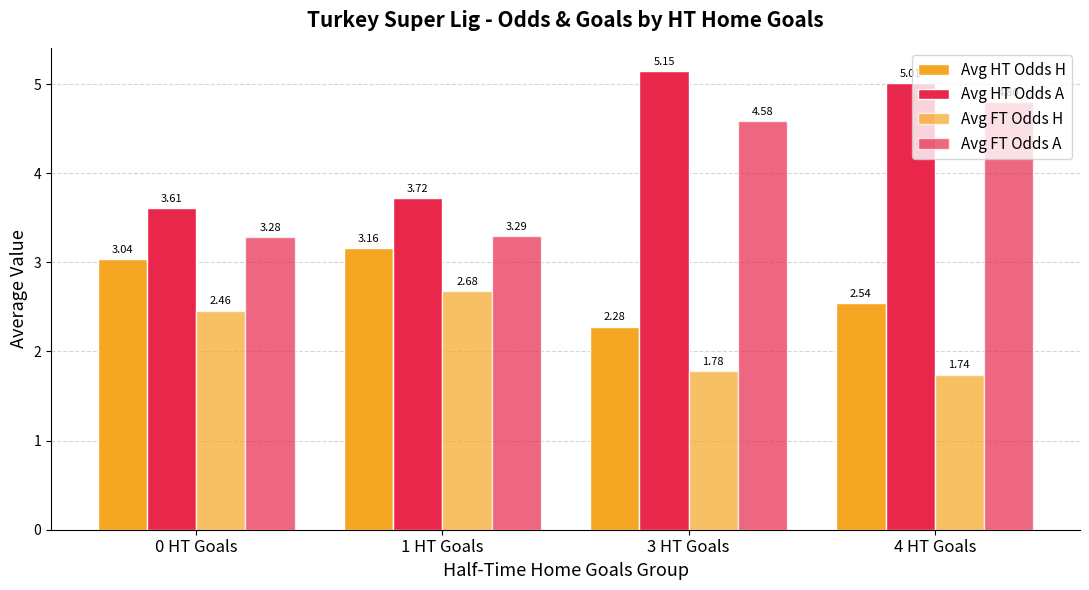

What position from the left is 3 HT Goals?

3